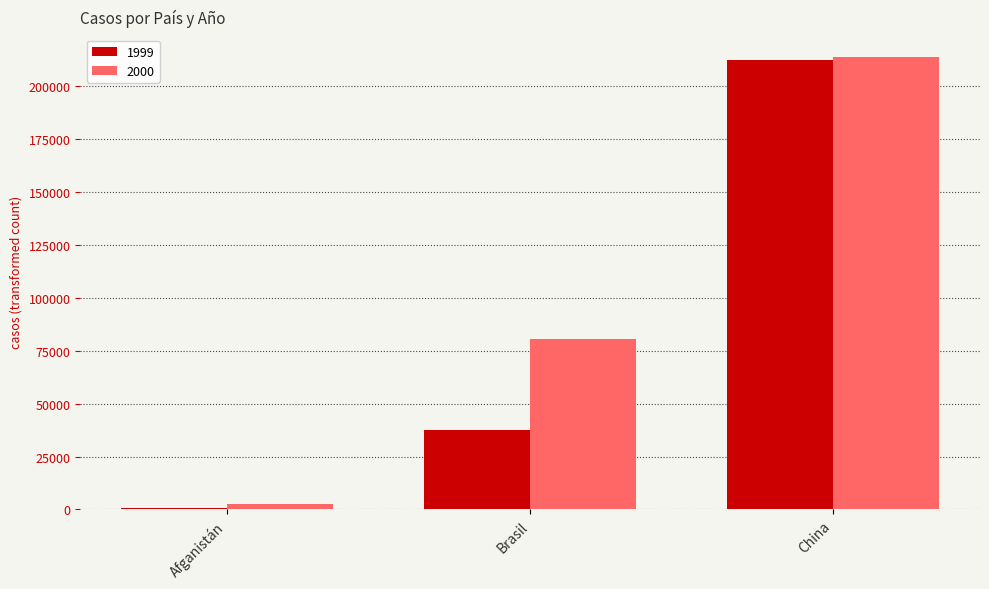

Which series changed the most between Brasil and China?

1999